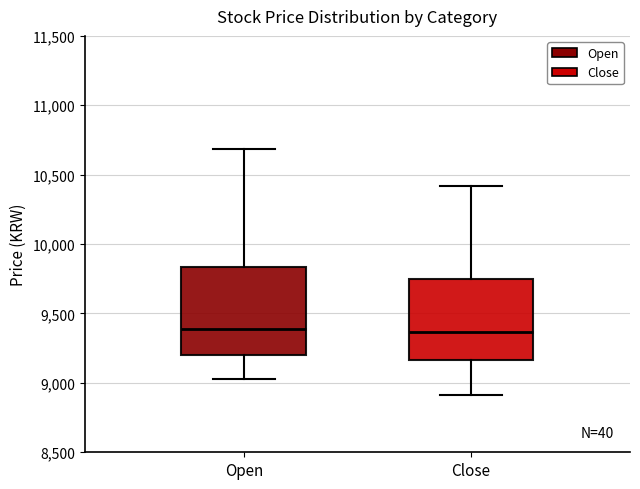

Reading left to right, read every box against the y-axis: the position of its median line, the range the box covers, and the ends of its whiskers. The values are not printed on the chart, so give them approximately, as read against the axis.

Open: median 9400, box 9200 to 9850, whiskers 9050 to 10700
Close: median 9350, box 9150 to 9750, whiskers 8900 to 10400